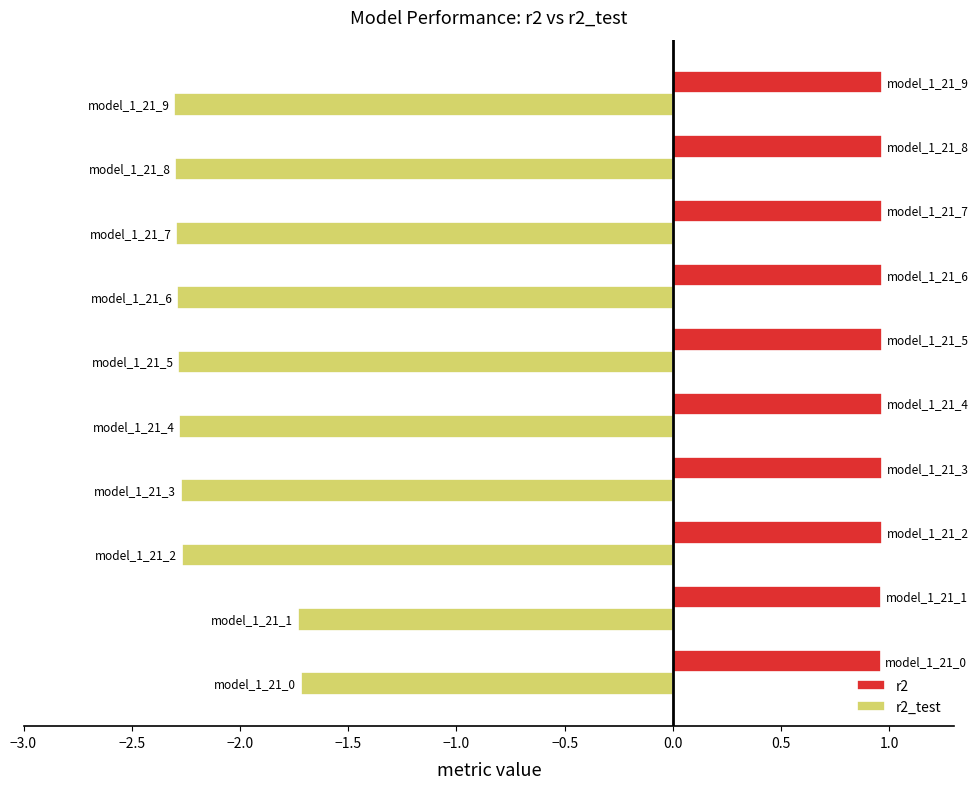

Which series has the widest spread of values?

r2_test